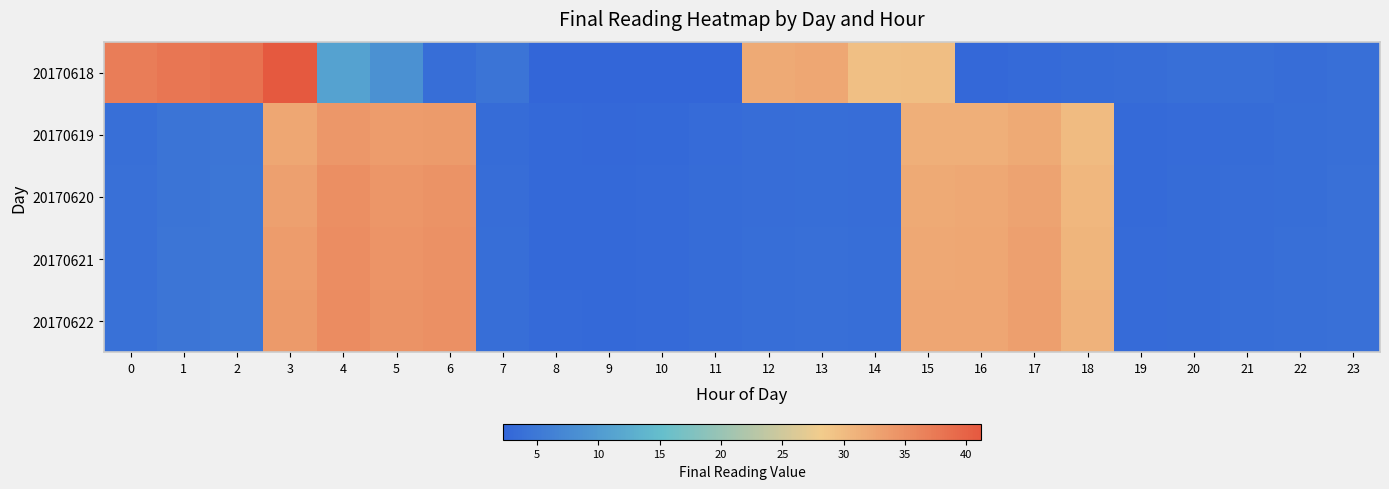

What is the greatest value displayed?

41.2